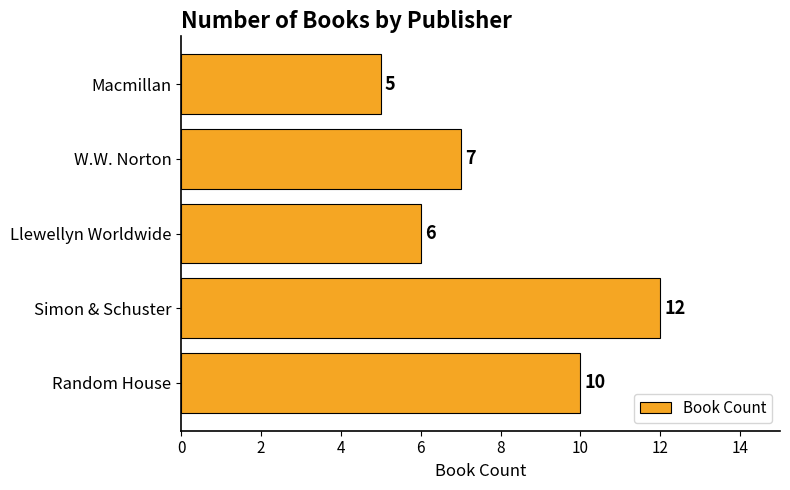

Reading bottom to top, list all the values displayed in this chart.

Random House=10	Simon & Schuster=12	Llewellyn Worldwide=6	W.W. Norton=7	Macmillan=5